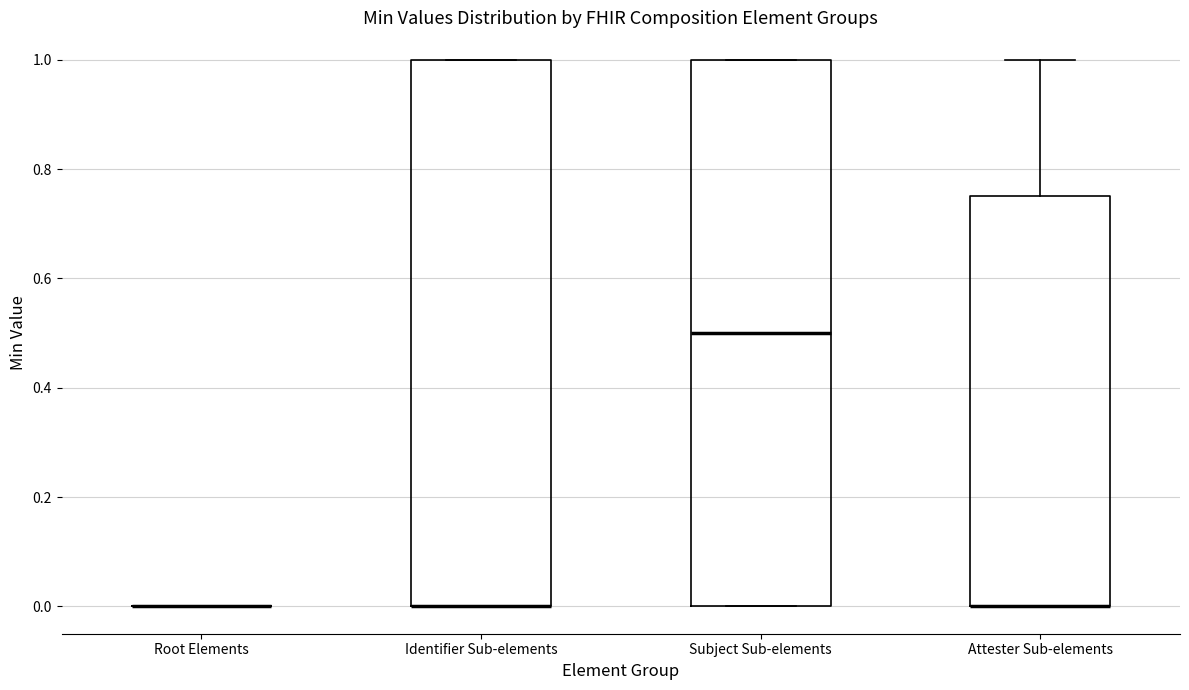

Reading left to right, transcribe this box plot: for each box, give where its median line is, the range the box spans, and where its two whiskers end, as read against the y-axis. The values are not printed on the chart, so give them approximately, as read against the axis.

Root Elements: box collapsed to a line at 0.00, whiskers 0.00 to 0.00
Identifier Sub-elements: median 0.00 (drawn on the box's lower edge), box 0.00 to 1.00, whiskers 0.00 to 1.00
Subject Sub-elements: median 0.50, box 0.00 to 1.00, whiskers 0.00 to 1.00
Attester Sub-elements: median 0.00 (drawn on the box's lower edge), box 0.00 to 0.76, whiskers 0.00 to 1.00